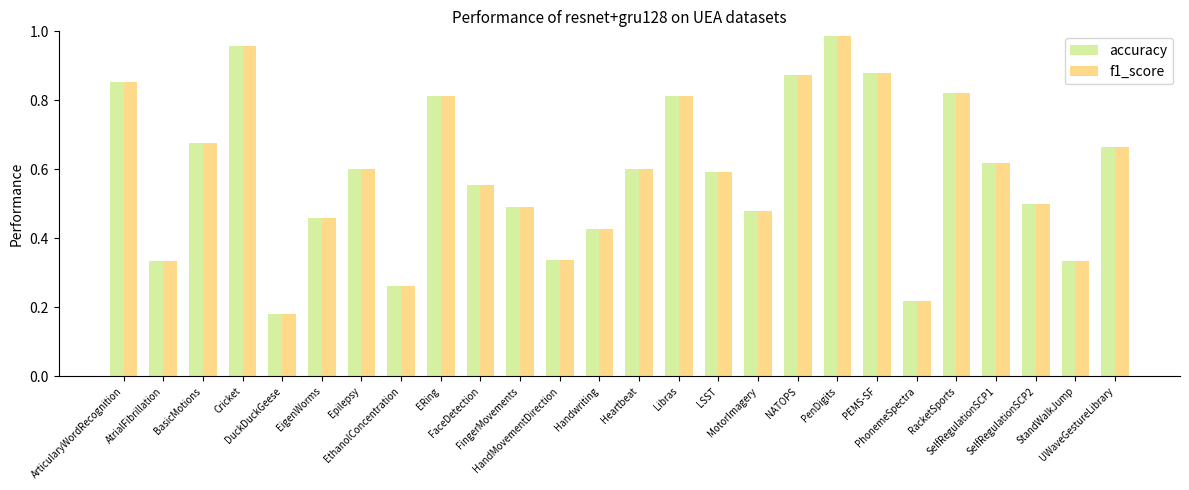

What is the label of the 2nd bar from the left?

AtrialFibrillation